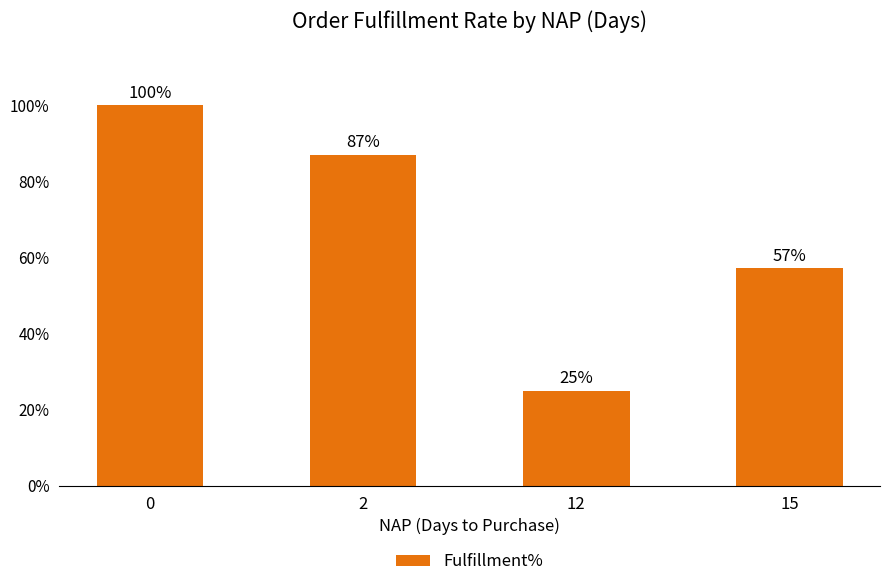

Are the bars horizontal?

No